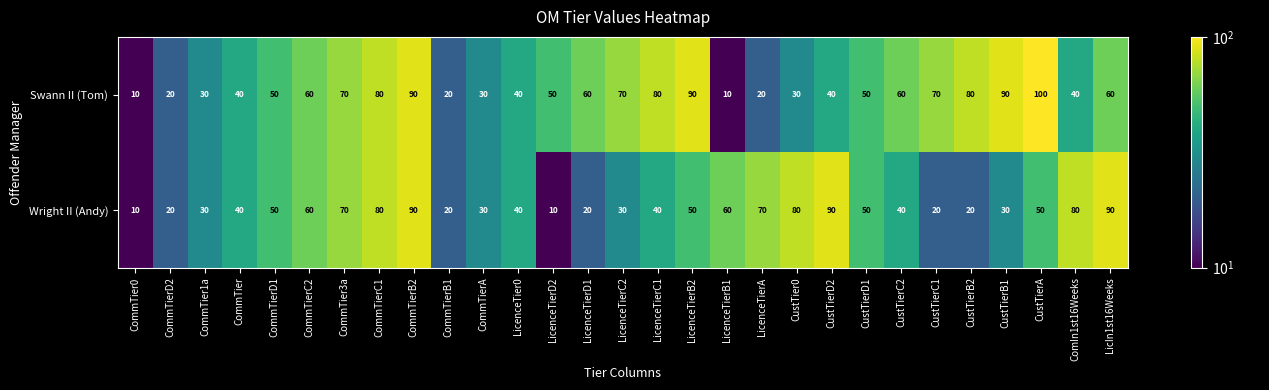

Read the Swann II (Tom) value at CustTierC1.

70